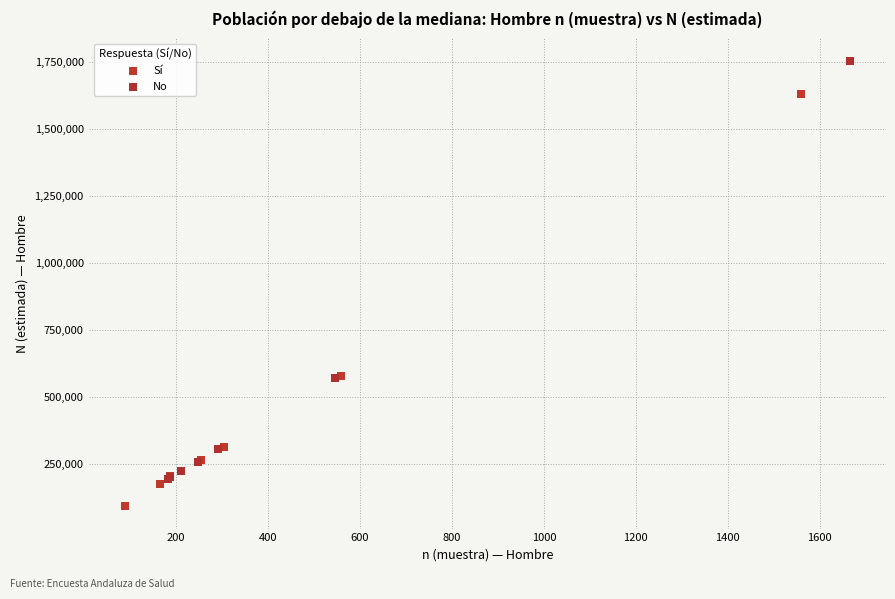

Which series reaches the minimum Y coordinate?

Sí